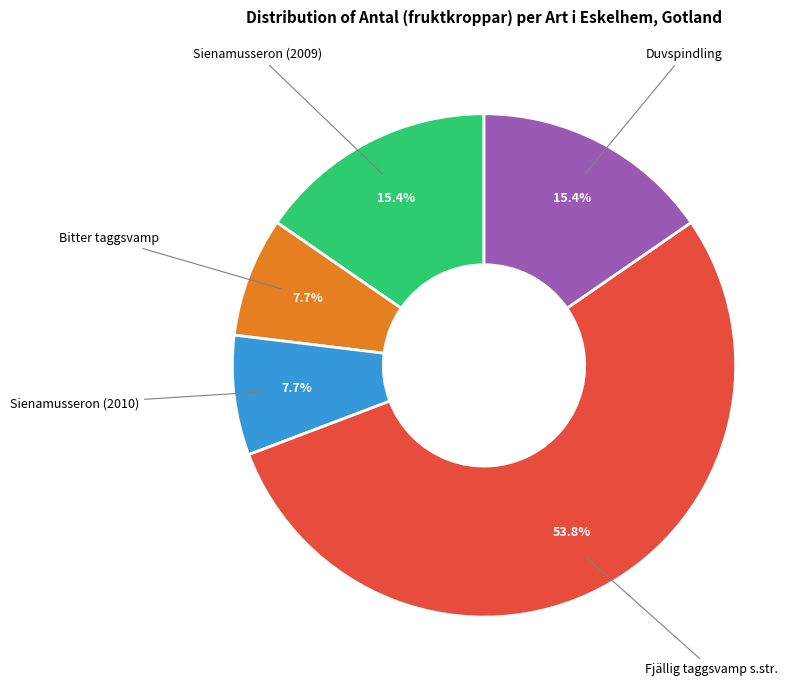

Approximately how many times larger is the value at Fjällig taggsvamp s.str. compared to Bitter taggsvamp?

7.0